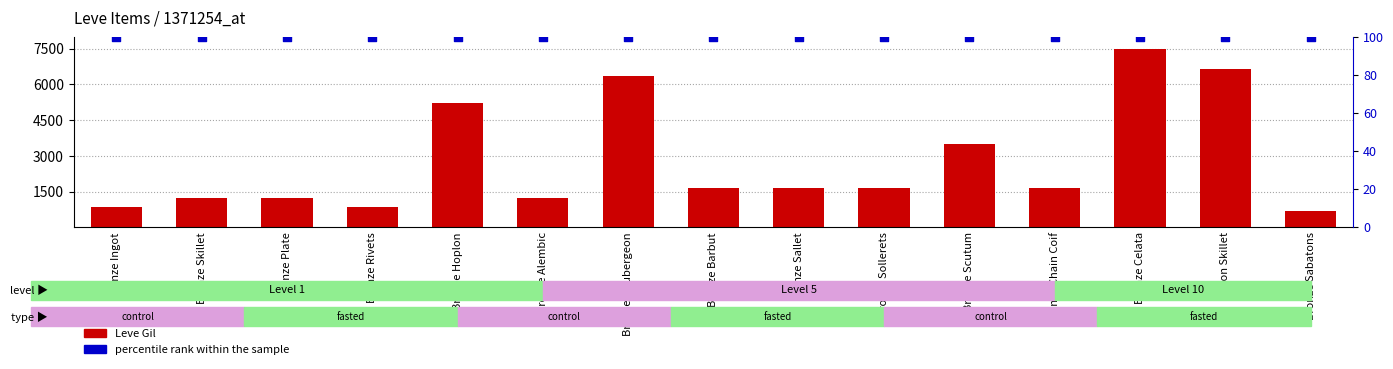

Which series reaches the maximum Y coordinate?

Leve Gil (scaled)